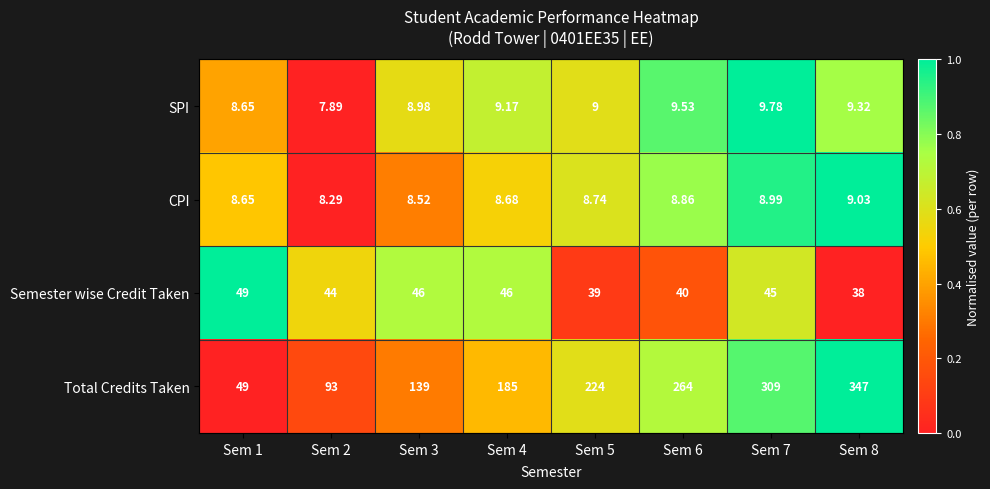

Which series has the largest total across all categories?

Total Credits Taken